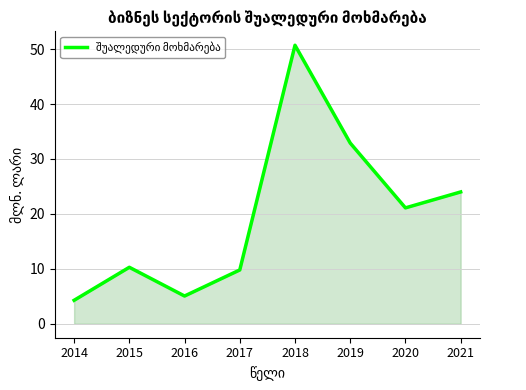

How many interior local valleys (lower than both neighbors) does the data have?

2